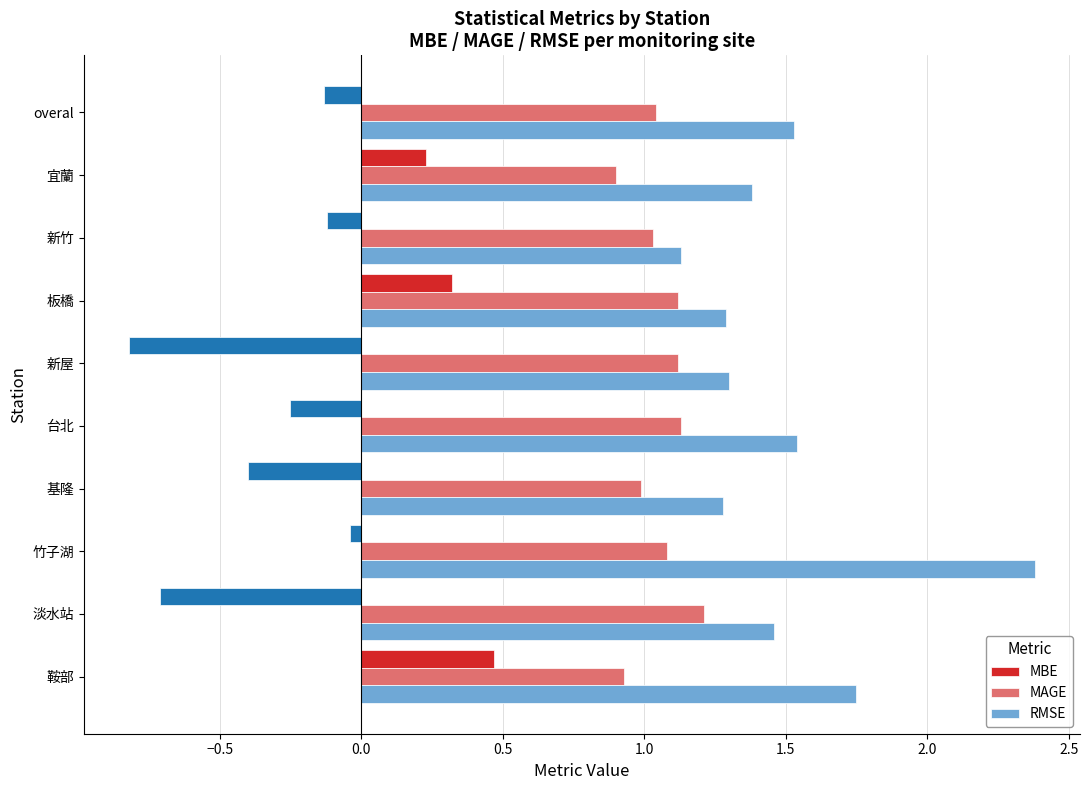

Which series has the largest range (max minus min)?

MBE